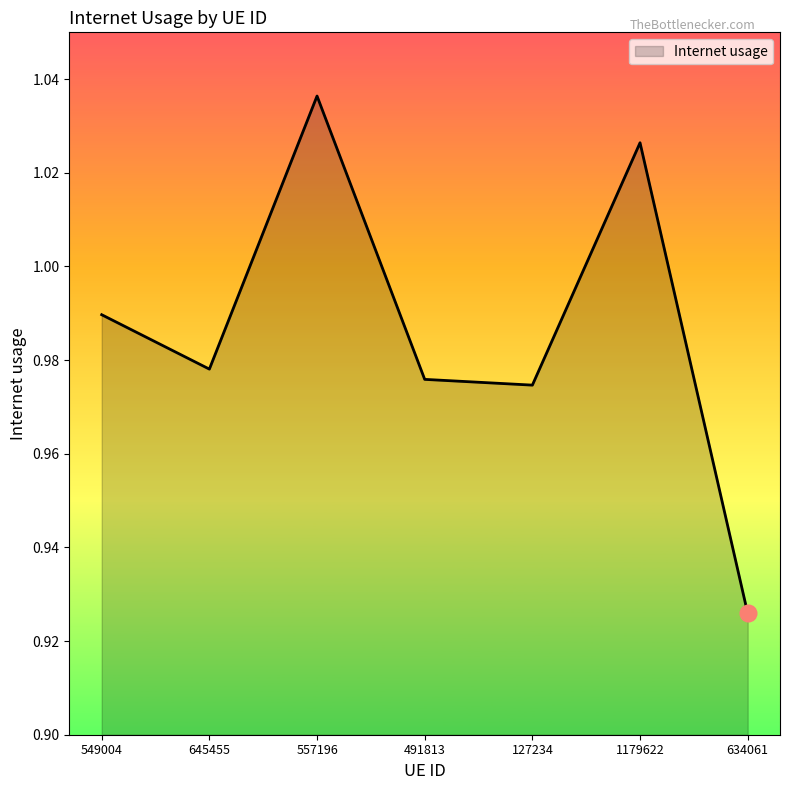

The value at 634061 is 1.4. True or false?

False